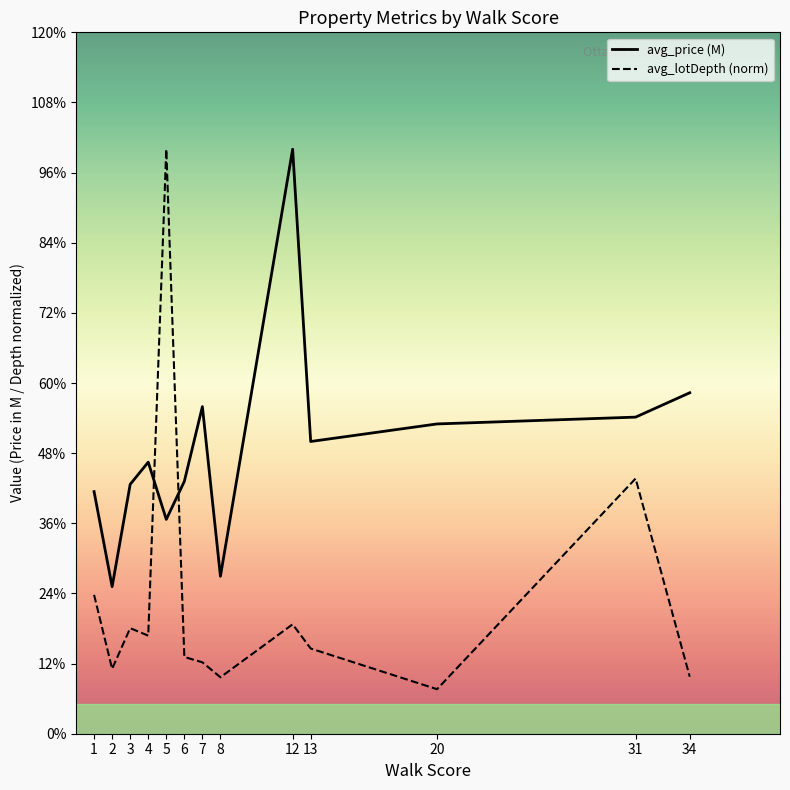

Is the value of avg_lotDepth (norm) at 2 greater than the value of avg_price (M) at 6?

No